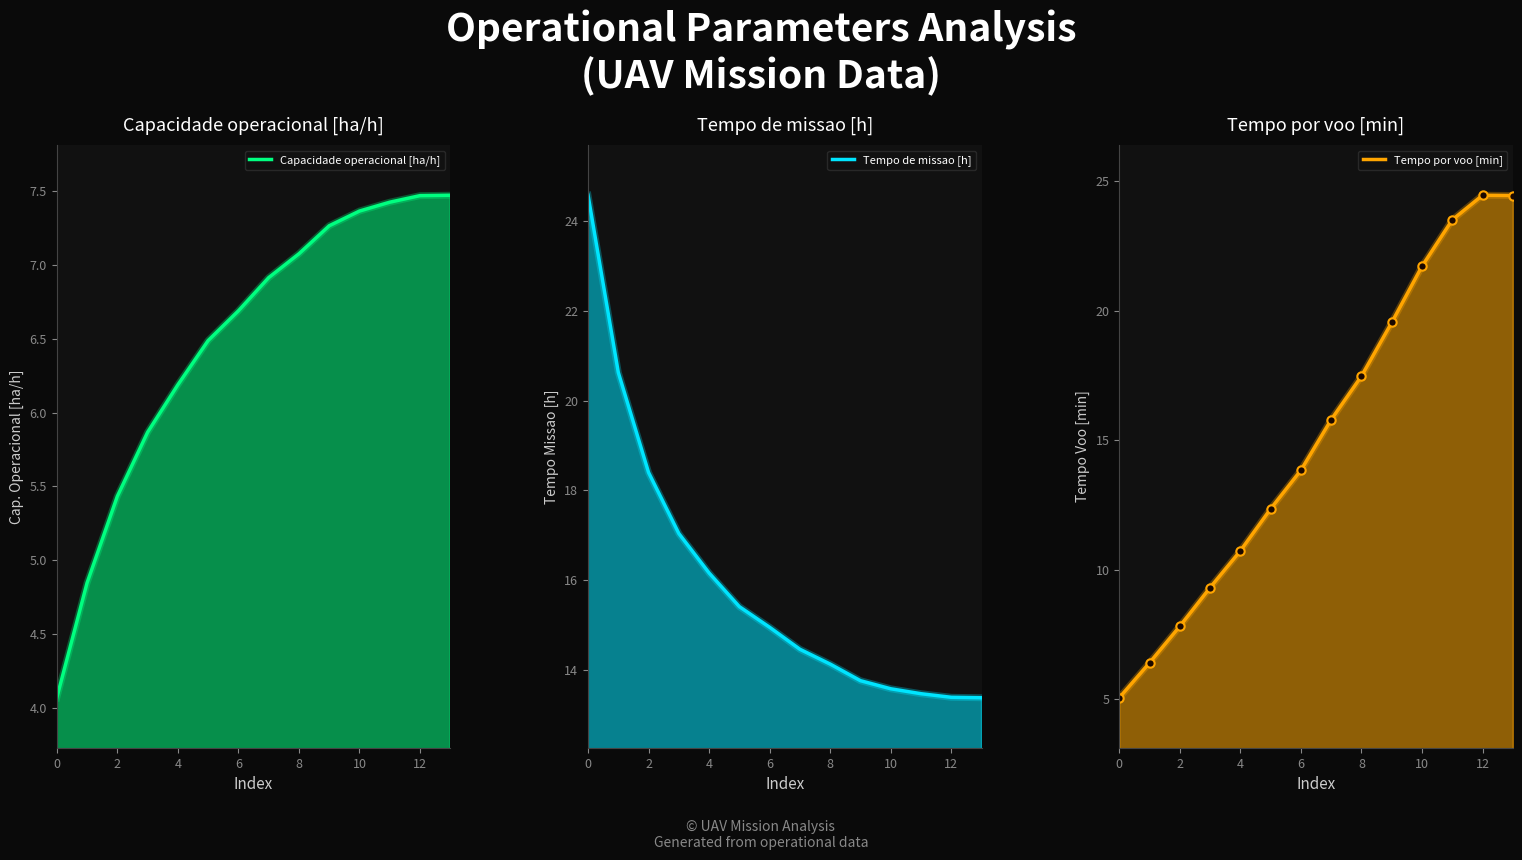

In Tempo por voo [min], how many points are higher than both neighbors (excluding endpoints)?

1